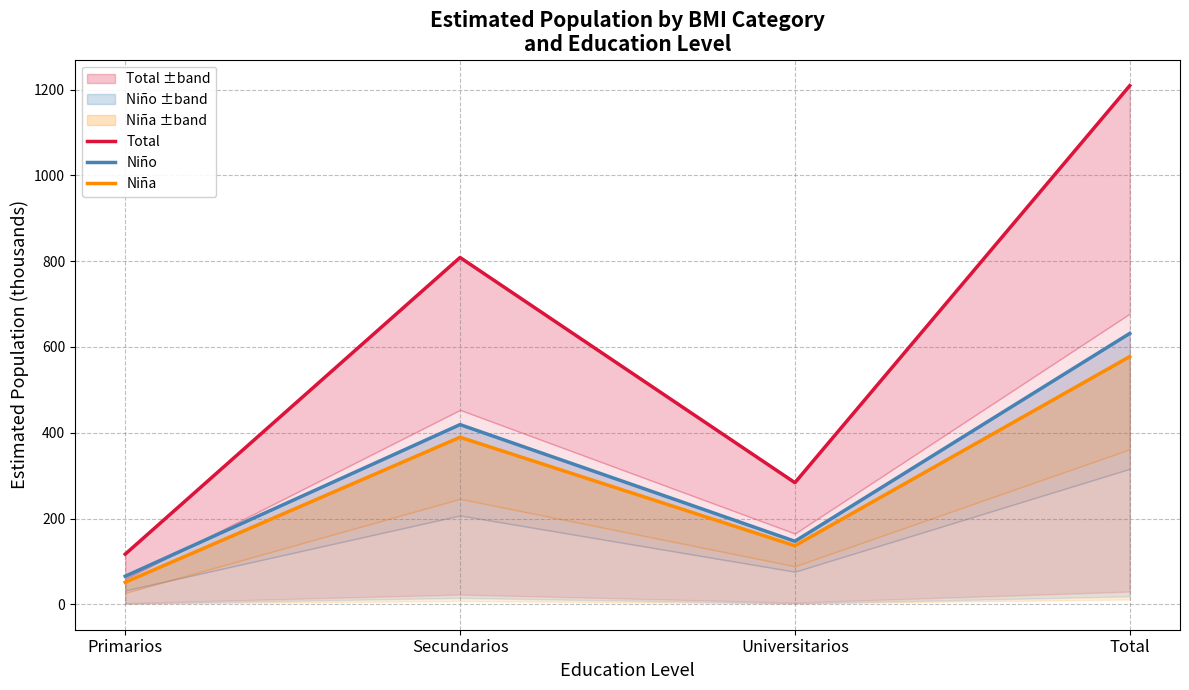

At which label does Niña reach its peak?

Total